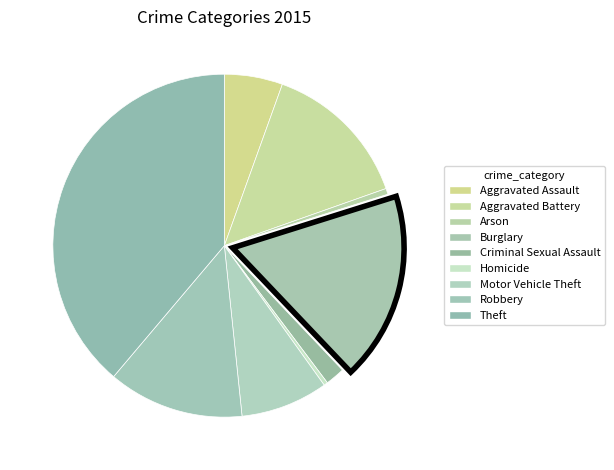

How many slices are in this pie chart?

9